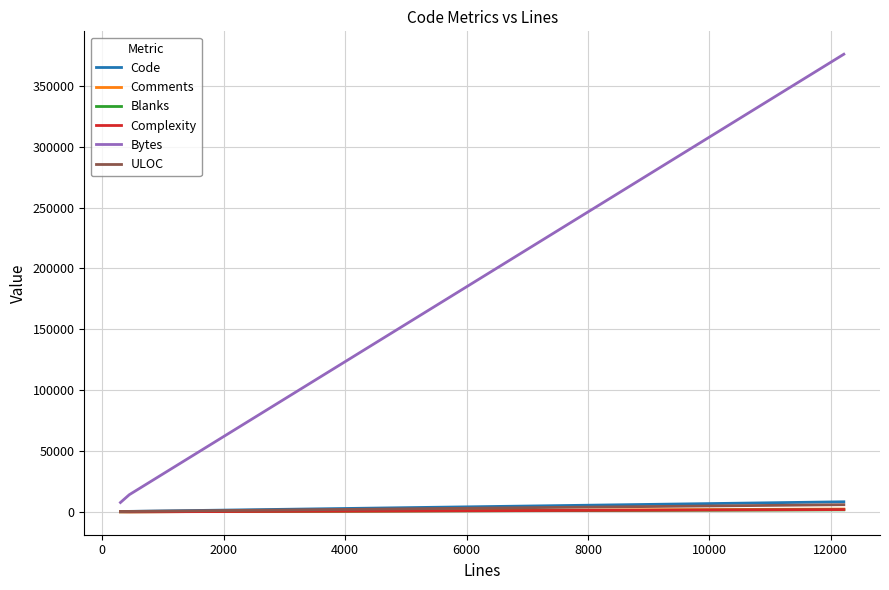

Which series has the largest total across all categories?

Bytes